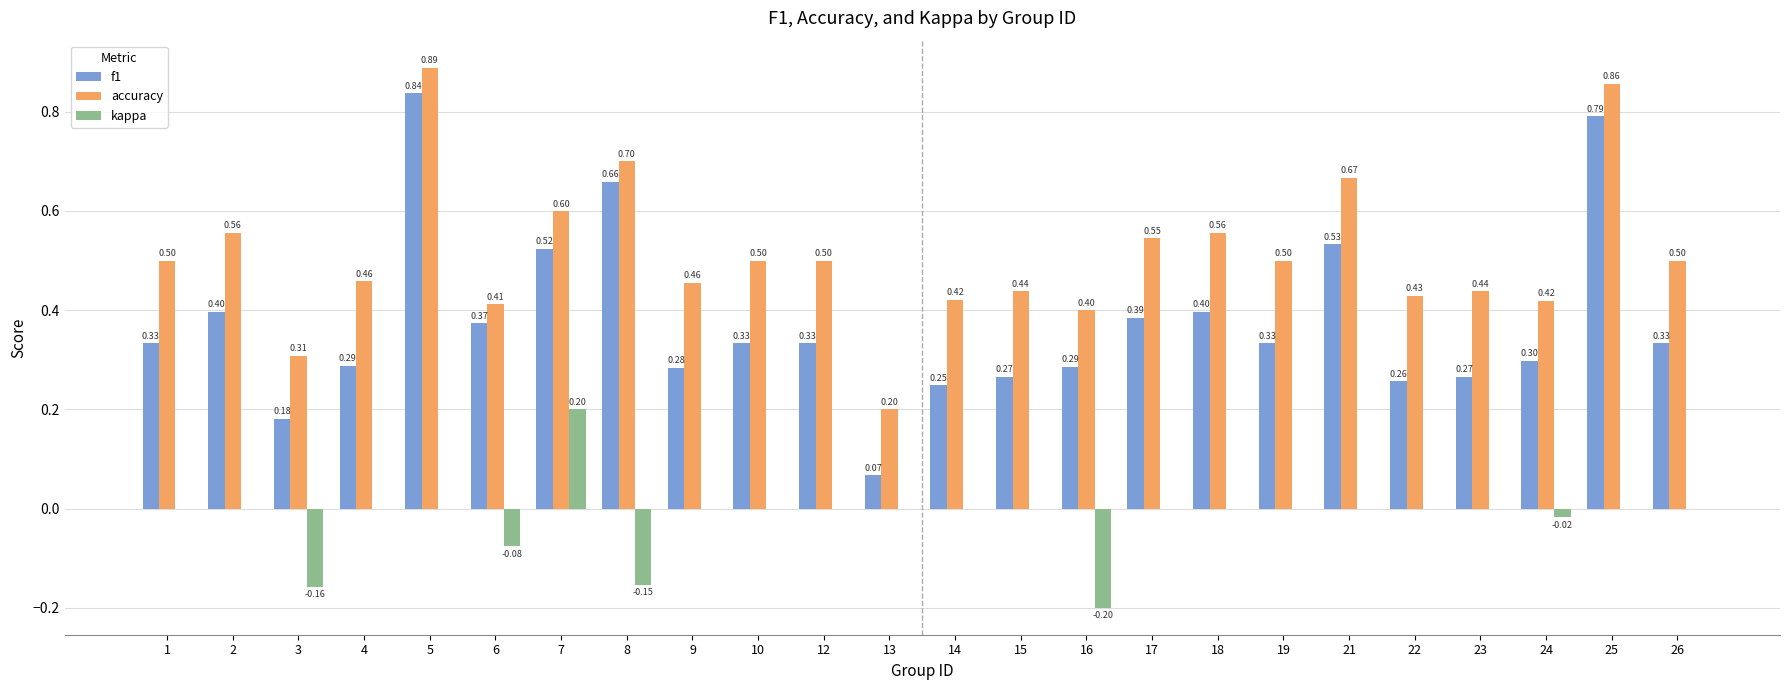

Is the value of accuracy at 6 greater than the value of f1 at 15?

Yes